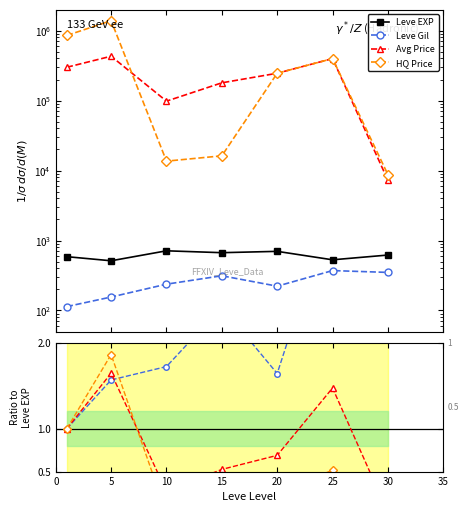

At which category does Leve EXP reach its first local valley?

5